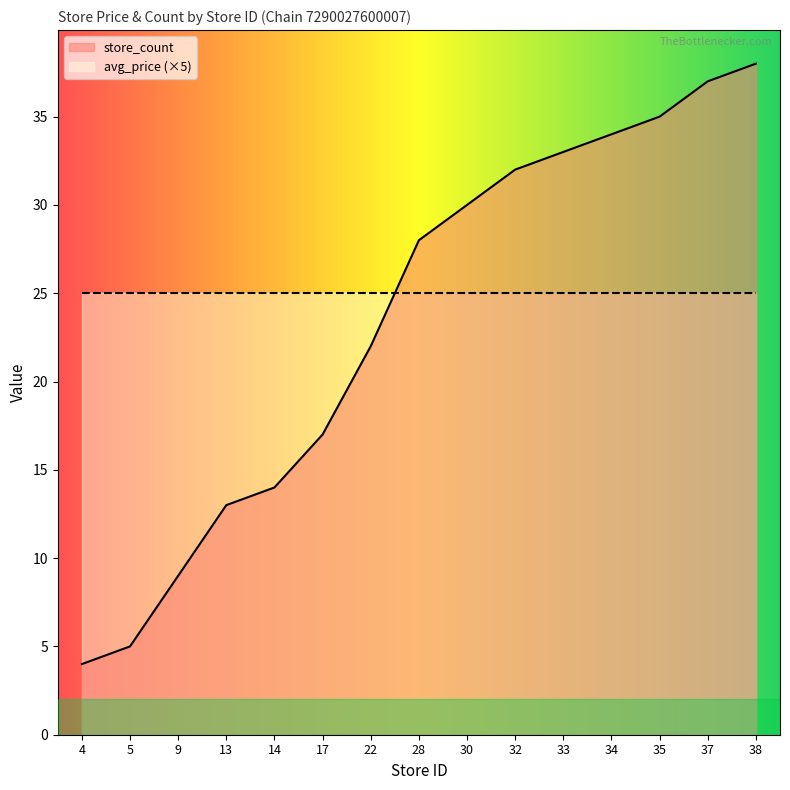

Reading left to right, transcribe all the data shown in this chart.

4=4	5=5	9=9	13=13	14=14	17=17	22=22	28=28	30=30	32=32	33=33	34=34	35=35	37=37	38=38